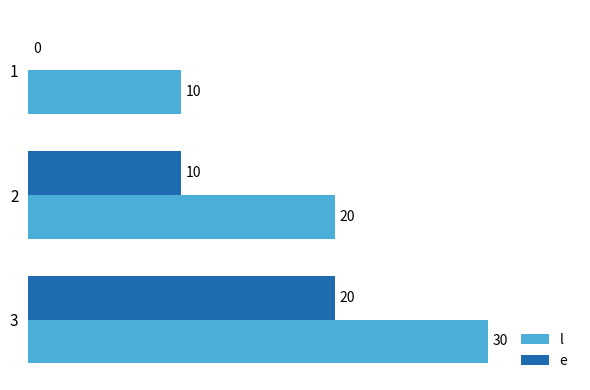

How many e values are between 0 and 20?

3